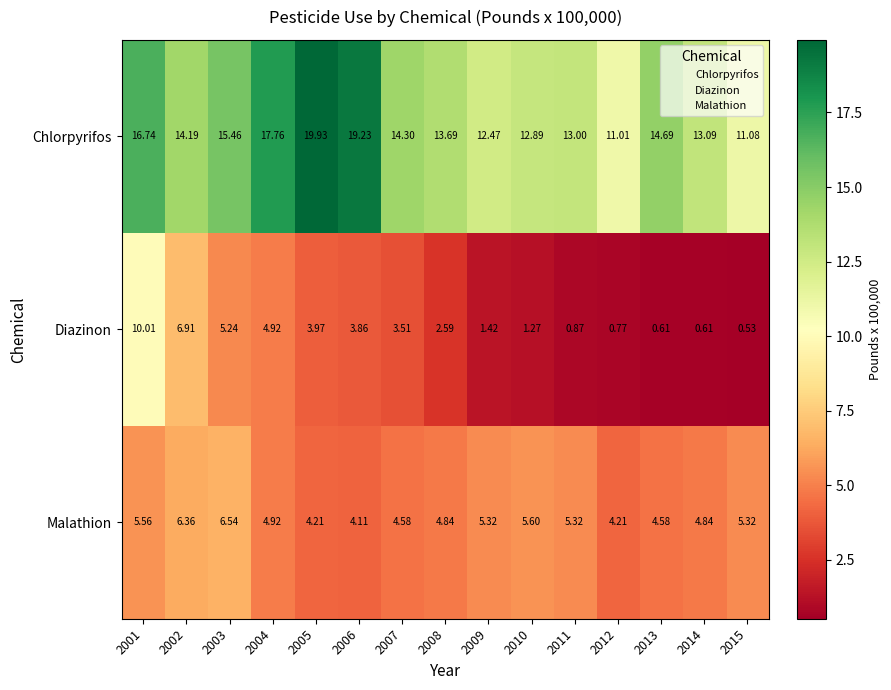

Which series changed the most between 2013 and 2014?

Chlorpyrifos